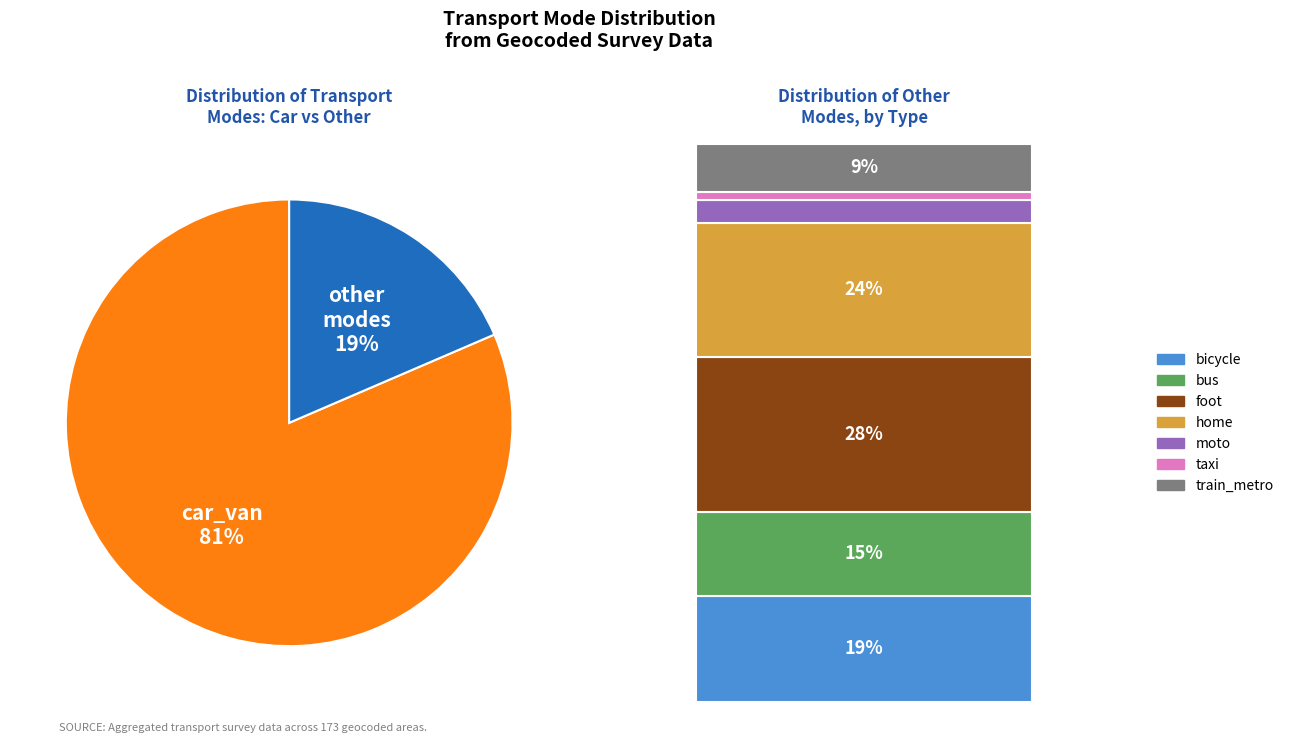

Which slice is the smallest?

taxi